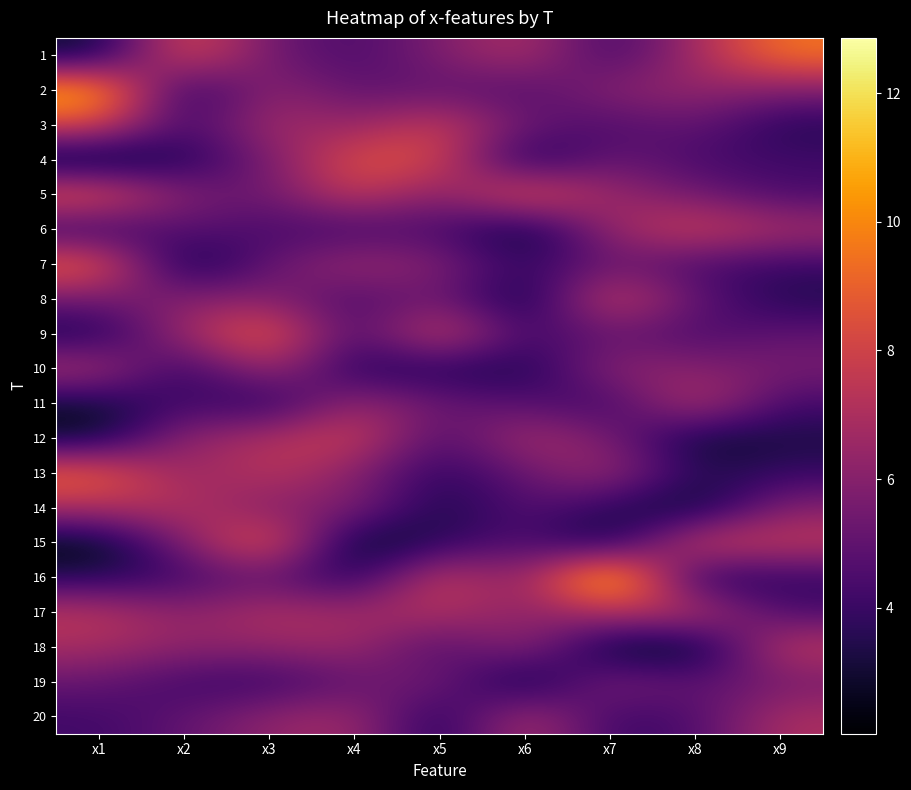

At x5, list the series in order from smallest to largest.

14, 20, 10, 13, 15, 12, 18, 6, 2, 11, 5, 8, 1, 19, 7, 17, 3, 16, 4, 9